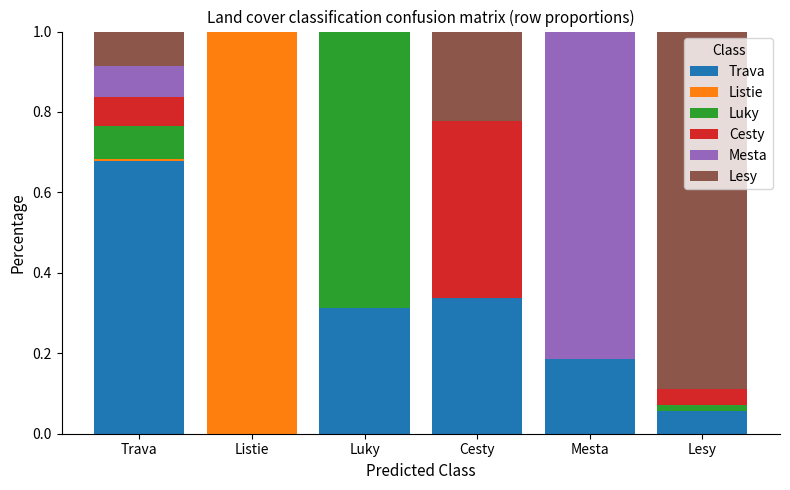

At which label does Trava reach its peak?

Trava